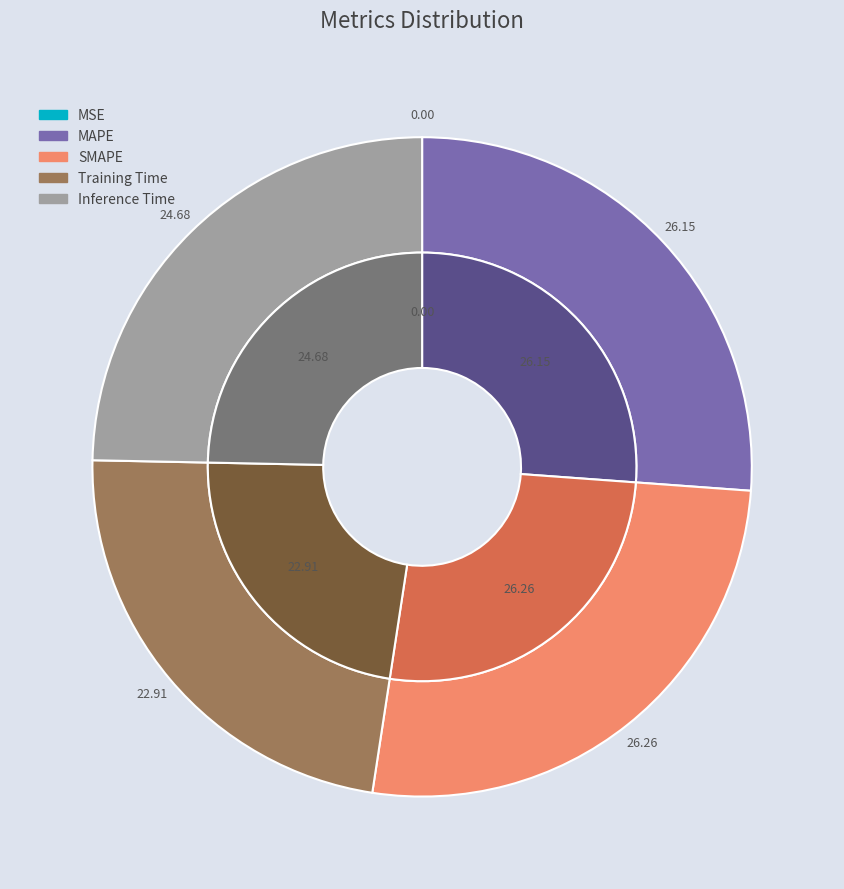

True or false: Training Time accounts for 38% of the total.

False